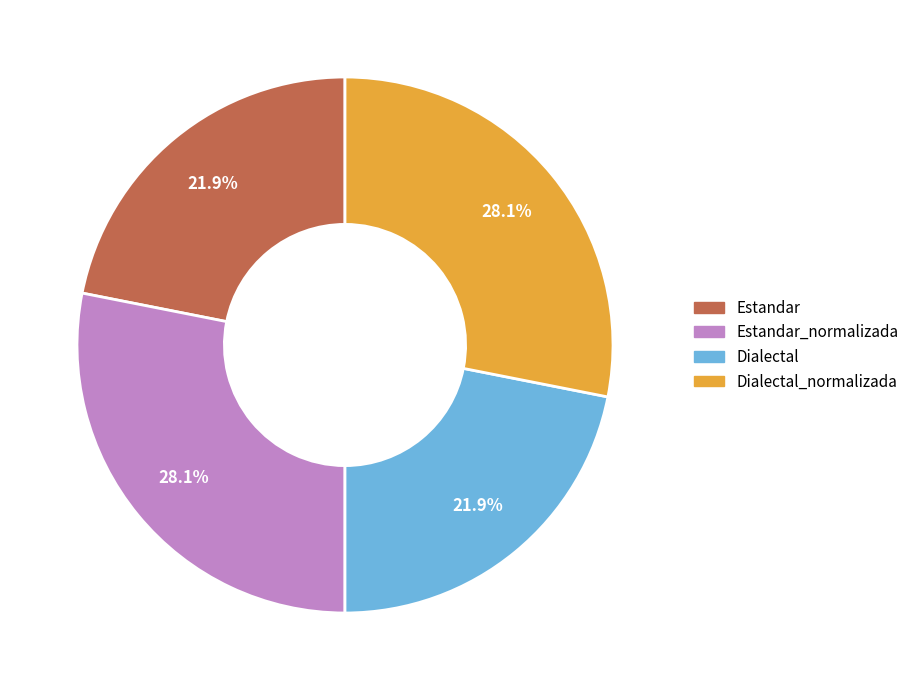

Between Estandar and Estandar_normalizada, which is larger?

Estandar_normalizada